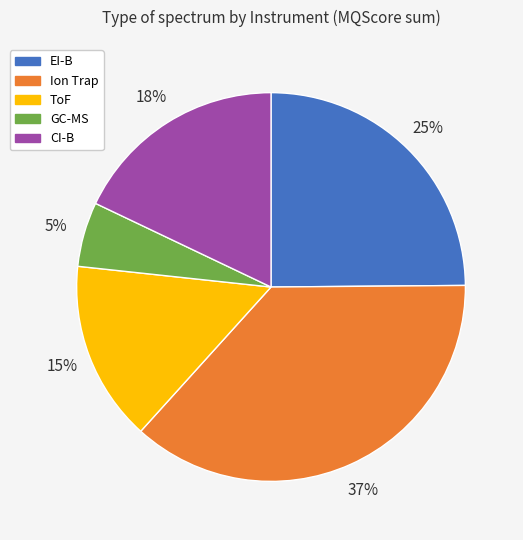

Which has a higher value, Ion Trap or GC-MS?

Ion Trap